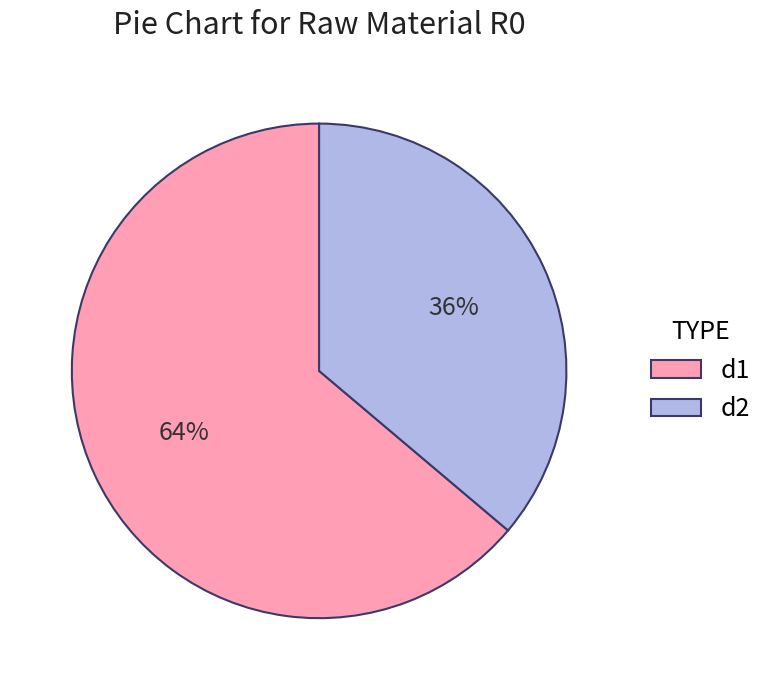

Rank the categories by value from lowest to highest.

d2, d1